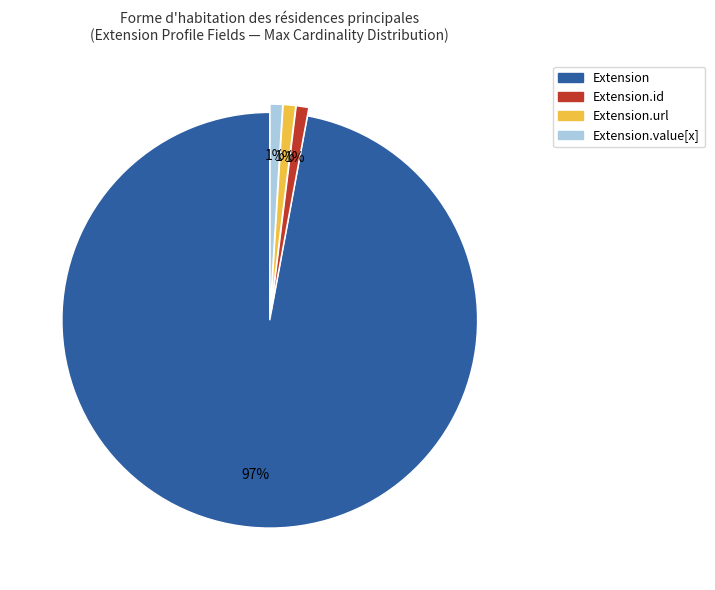

To the nearest percent, what is the combined percentage of Extension and Extension.url?

98%